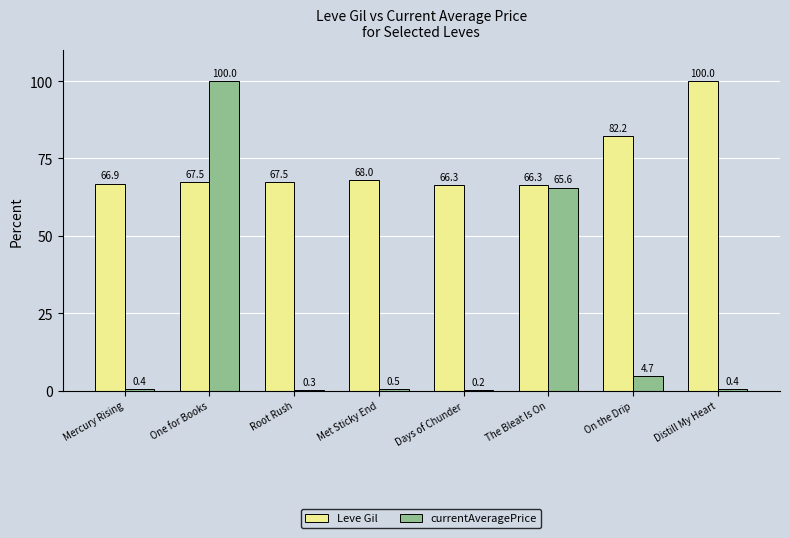

Reading right to left, transcribe all the data shown in this chart.

Leve Gil: 100.0	82.2	66.3	66.3	68.0	67.5	67.5	66.9
currentAveragePrice: 0.4	4.7	65.6	0.2	0.5	0.3	100.0	0.4